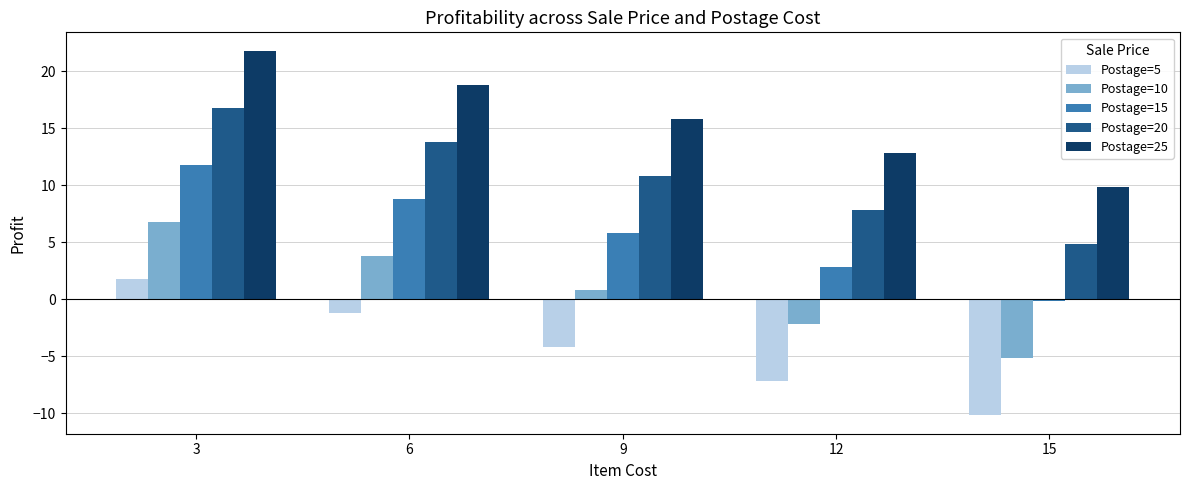

What is the highest value of the Postage=15 series?

11.8